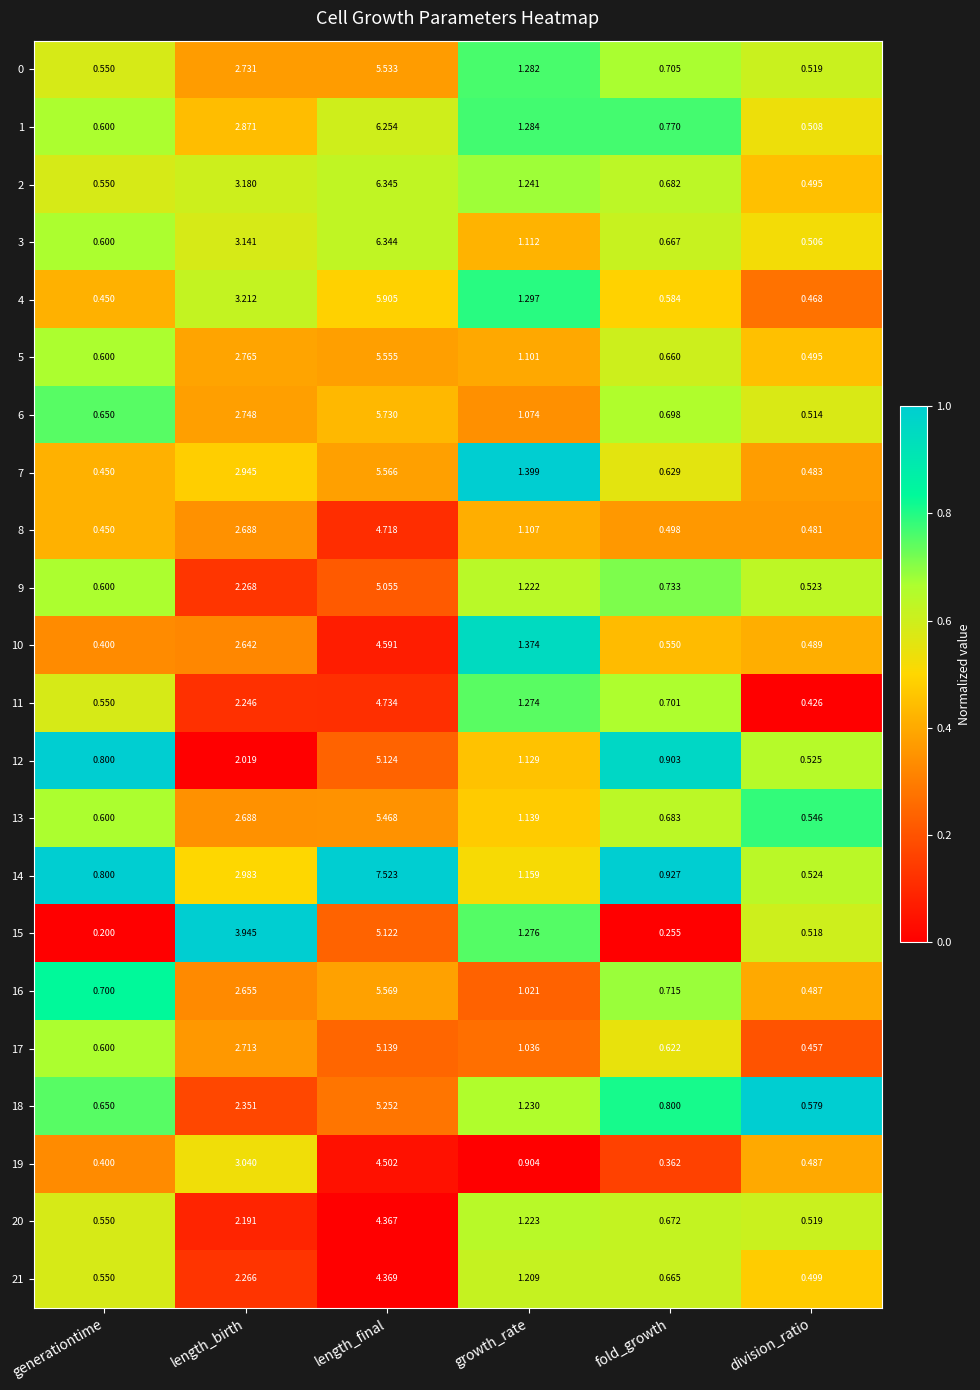

Where is 5 nearest to the value 3?

length_birth